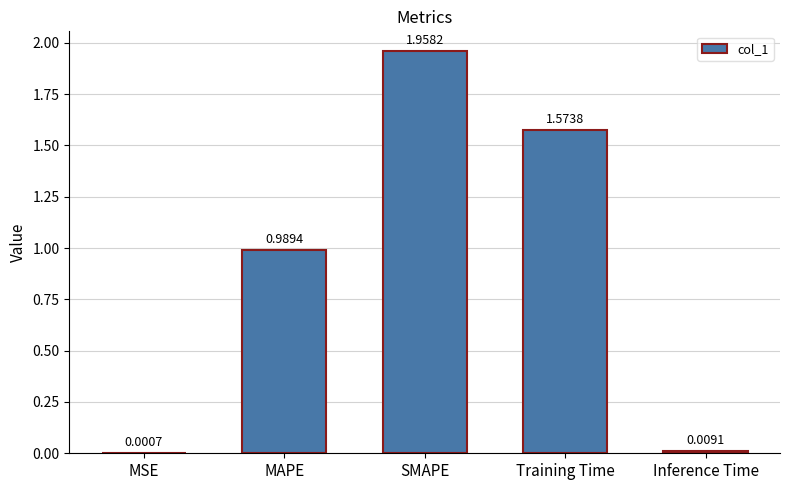

Which category has the highest value across all series?

SMAPE